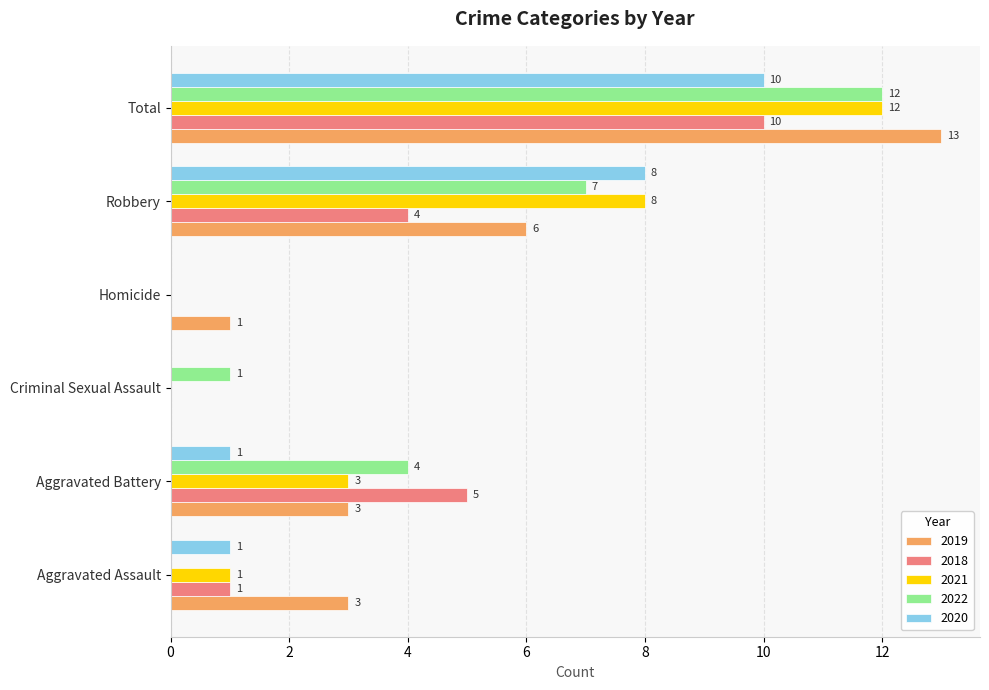

What is the sum of the 2021 values at Aggravated Assault and Robbery?

9